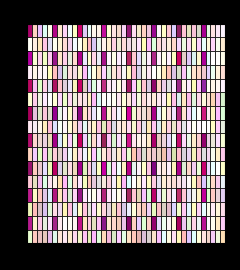

Which series has the largest total across all categories?

AbsoluteDemoPage